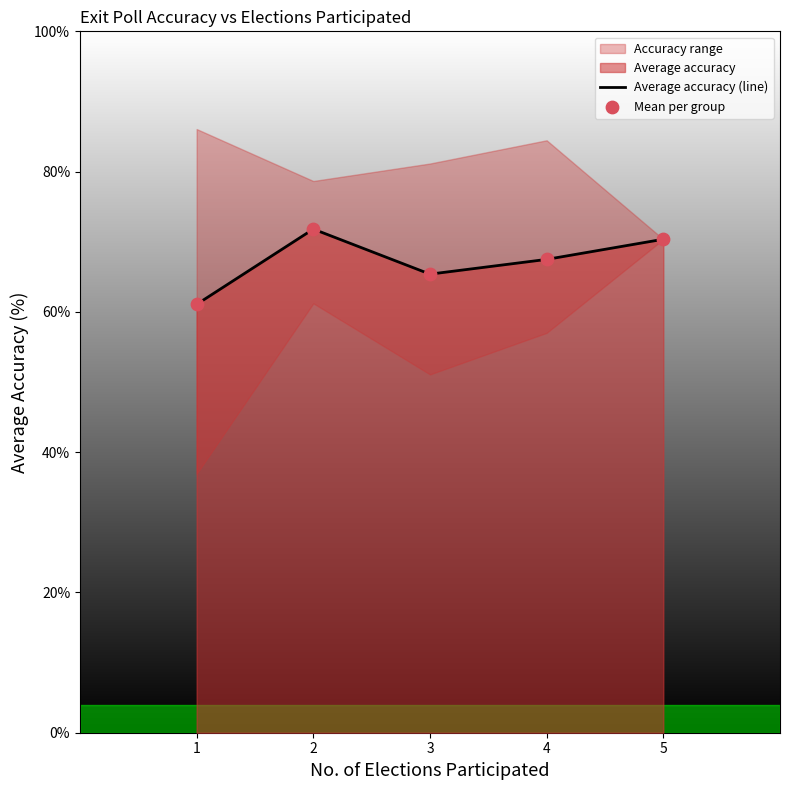

What is the total value across all series at 2?

143.6